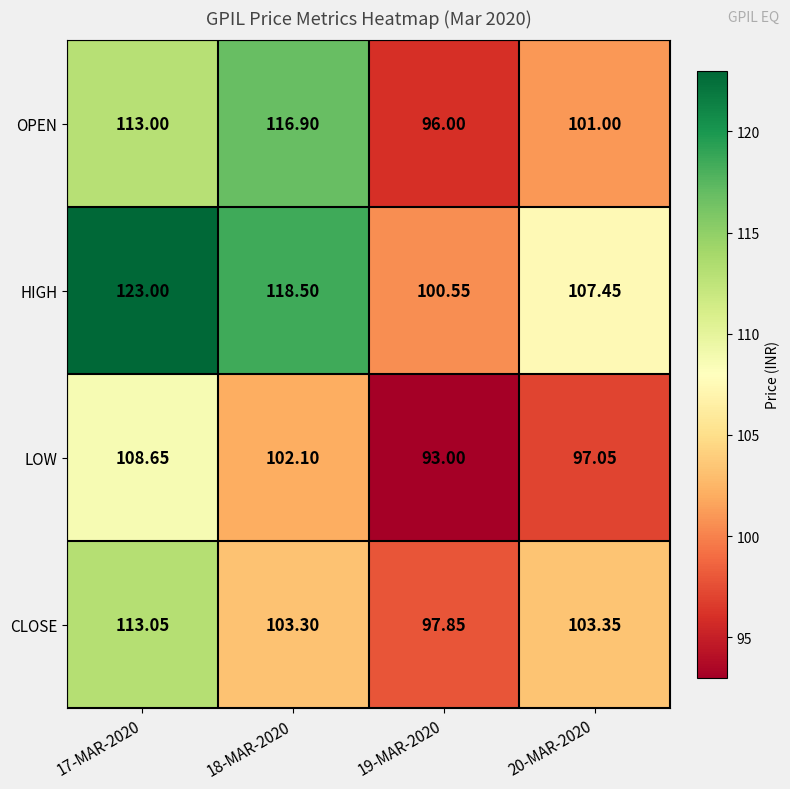

At 19-MAR-2020, list the series in order from largest to smallest.

HIGH, CLOSE, OPEN, LOW